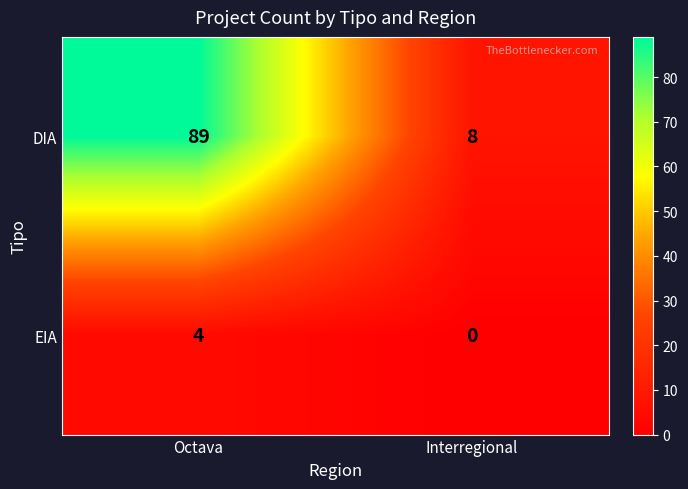

How many values in EIA are above zero?

1